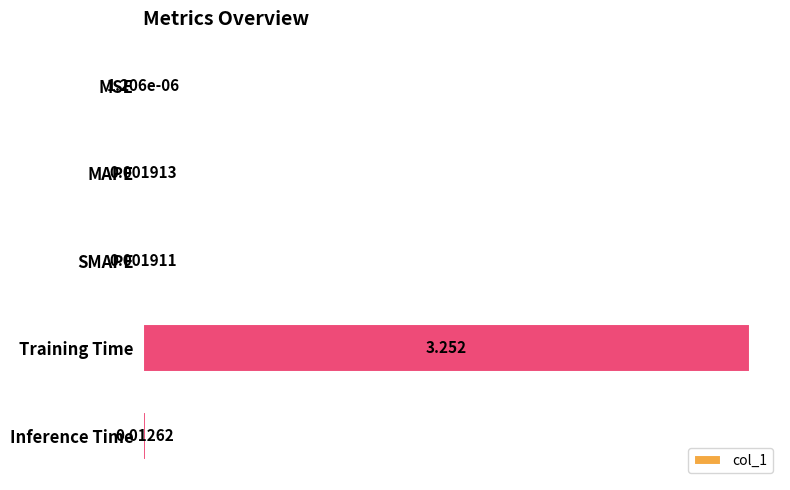

Where is the data nearest to the value 1?

Inference Time